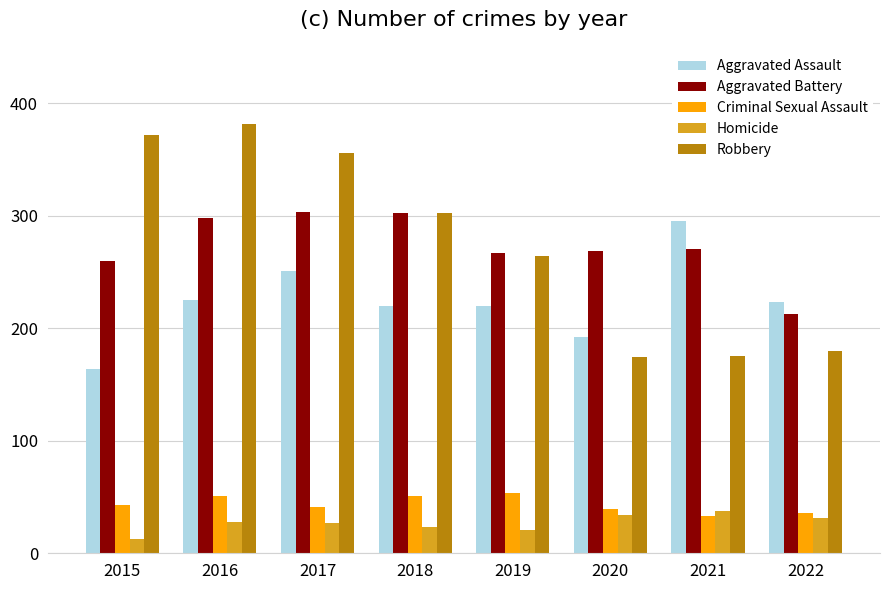

What is the spread (max minus min) of values at 2021?

262